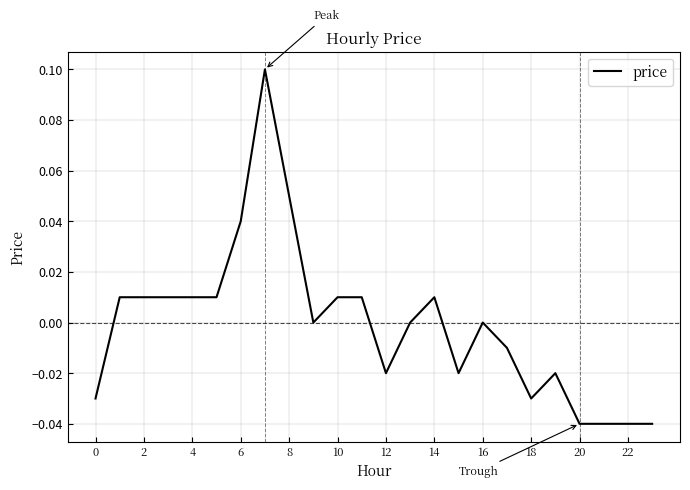

How many lines are shown in the chart?

1